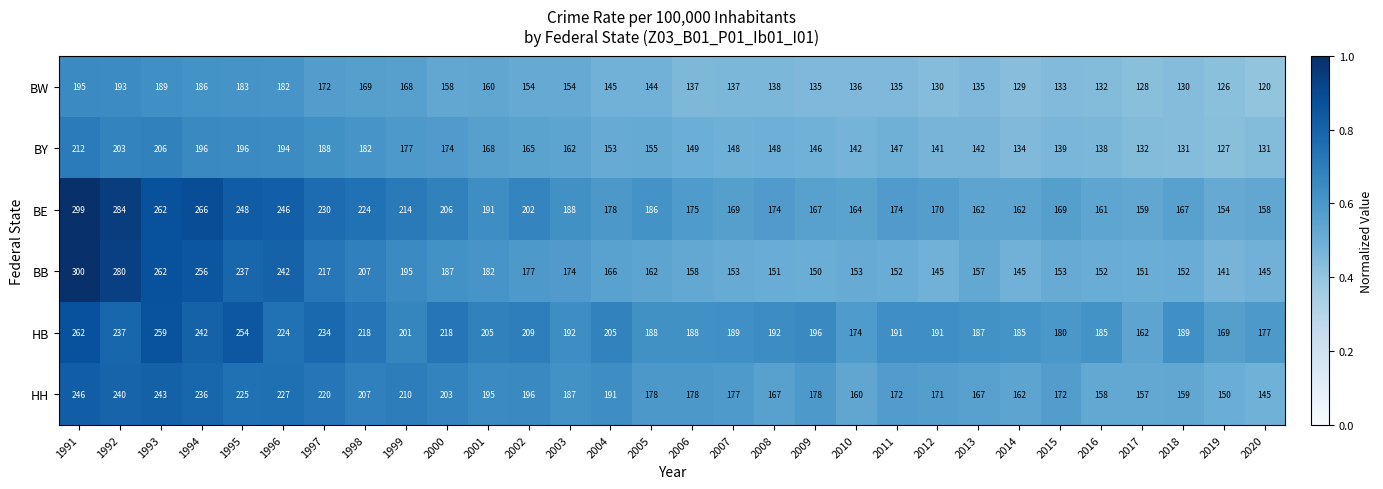

What is the maximum value shown in the chart?

300